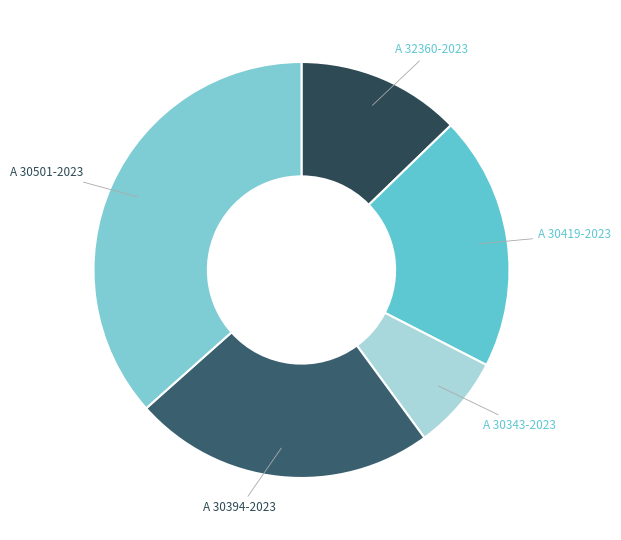

Is there a majority slice in this chart?

No